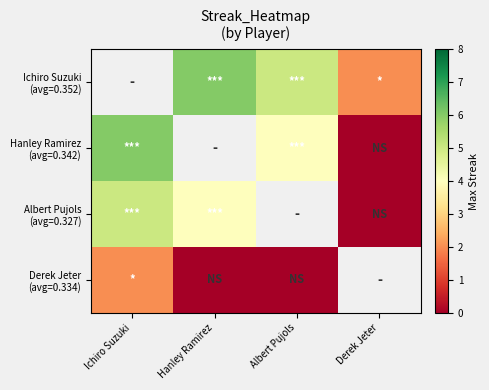

Between Hanley Ramirez and Derek Jeter, which series saw the biggest shift?

Ichiro Suzuki (avg=0.352)